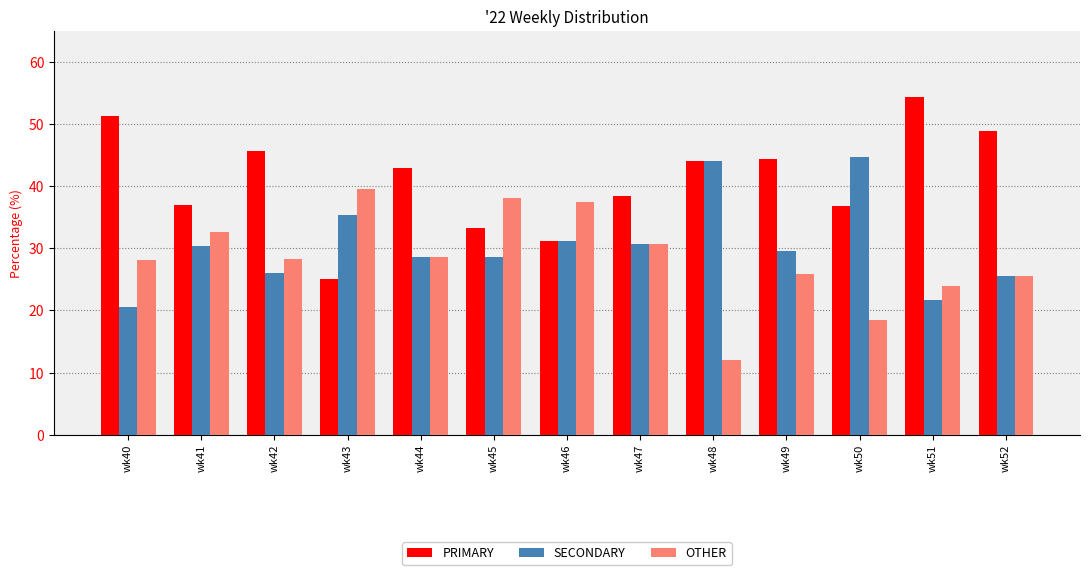

Is the value of PRIMARY at wk47 greater than the value of SECONDARY at wk44?

Yes